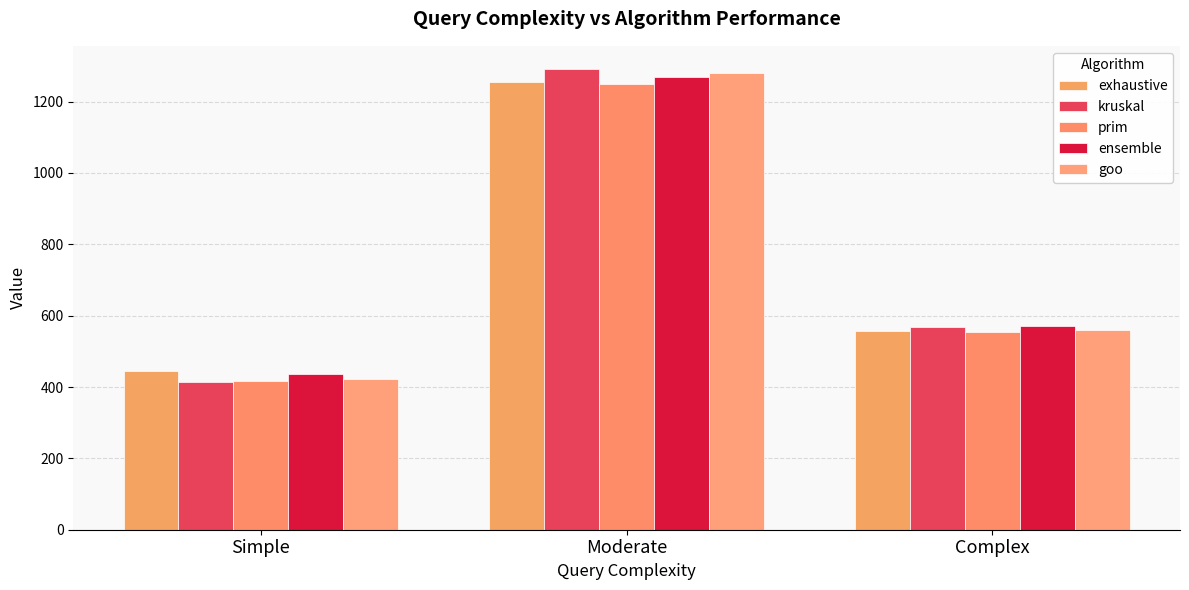

What is the difference between the second highest and minimum values in the ensemble series?

134.0